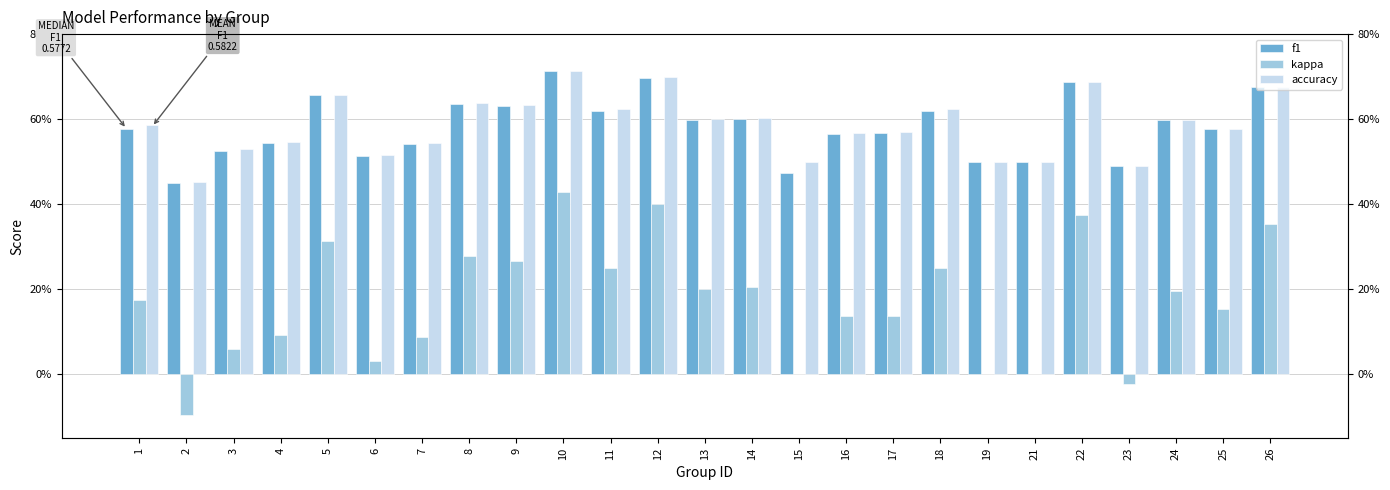

What is the maximum value for kappa?

0.4